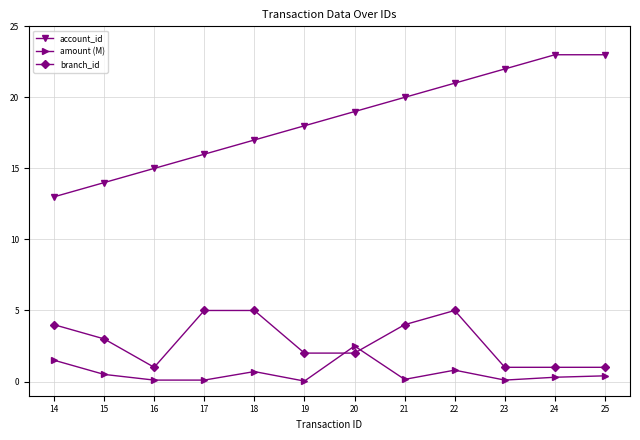

How many values in the account_id series are below 19?

6